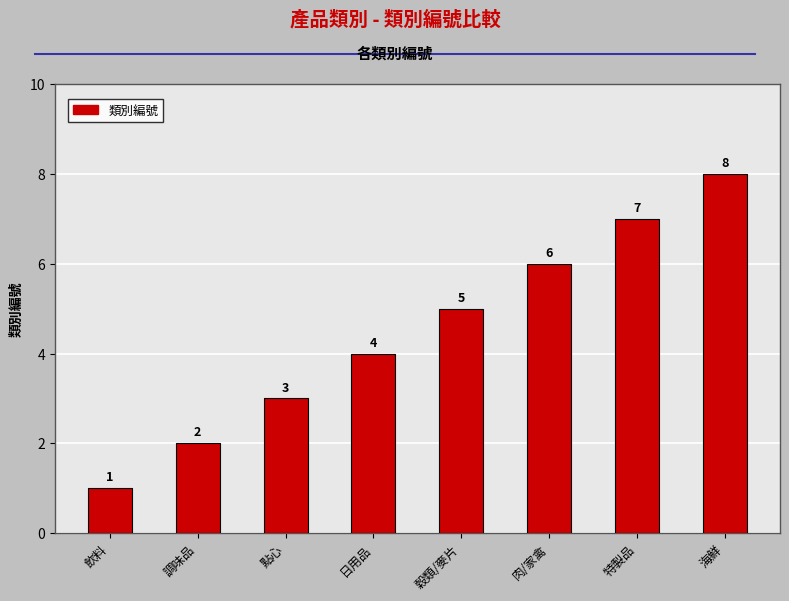

What is the label of the 4th bar from the right?

穀類/麥片